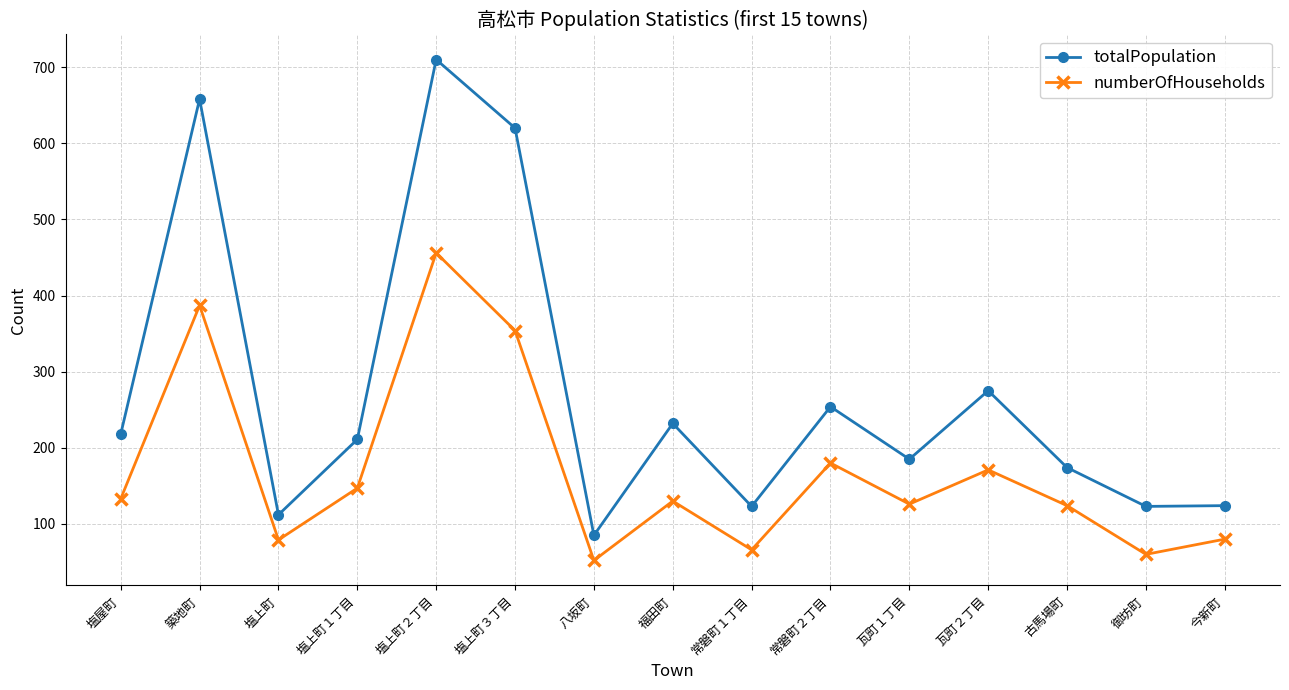

What are all the series names shown in the legend?

totalPopulation, numberOfHouseholds